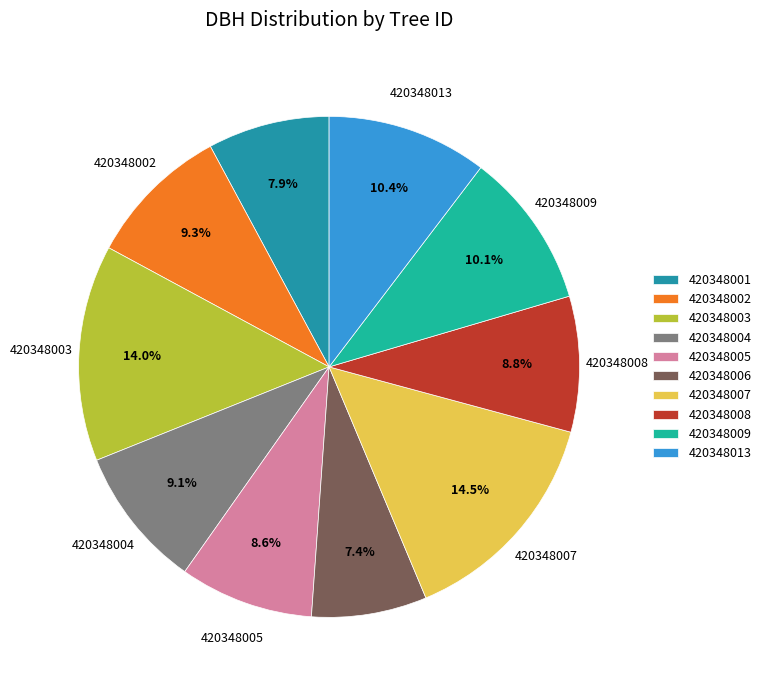

The 420348008 slice represents 9% of the pie. True or false?

True